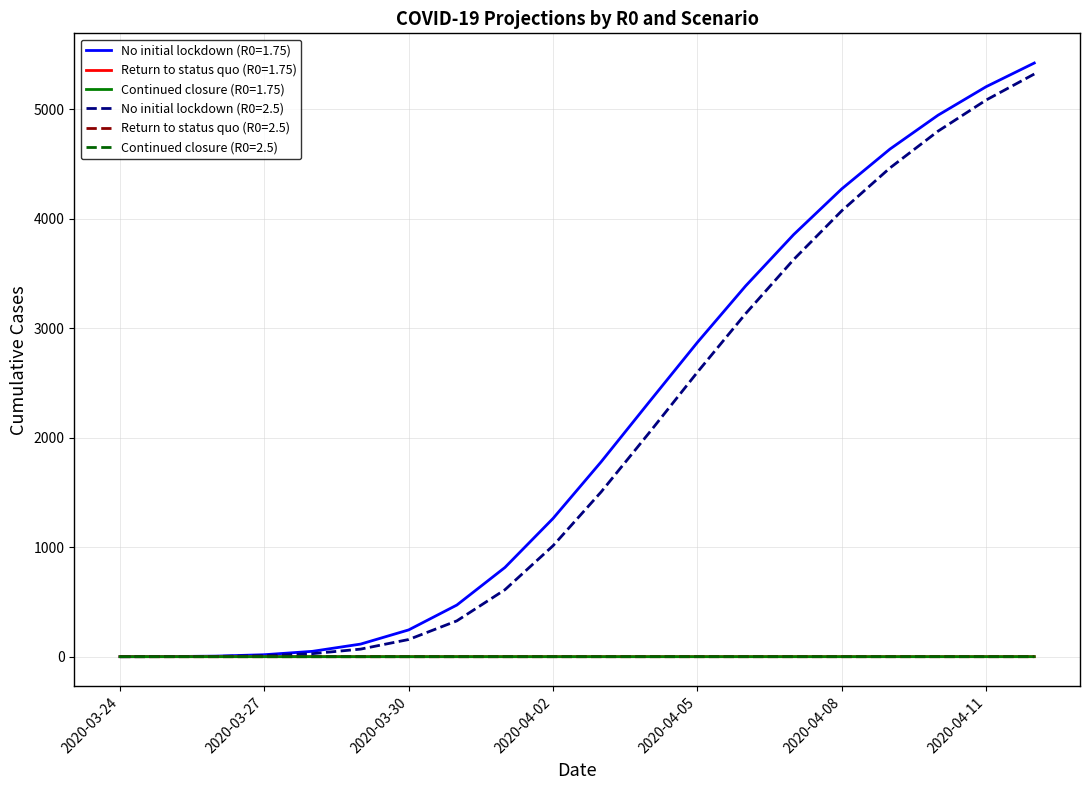

Is this an area chart (filled region under the line)?

No